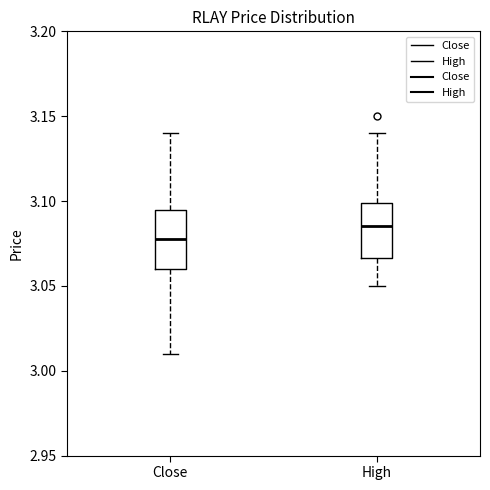

Where does the median line of the box for High sit on the y-axis? The values are not printed on the chart, so give them approximately, as read against the axis.

3.085